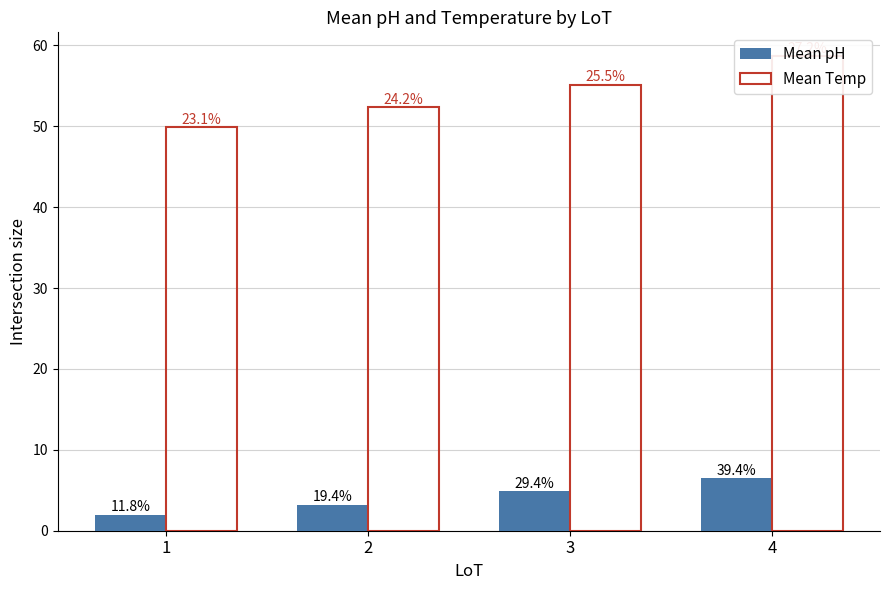

Reading left to right, transcribe all the data shown in this chart.

Mean pH: 1=2.0	2=3.2	3=4.9	4=6.5
Mean Temp: 1=49.9	2=52.3	3=55.1	4=58.7